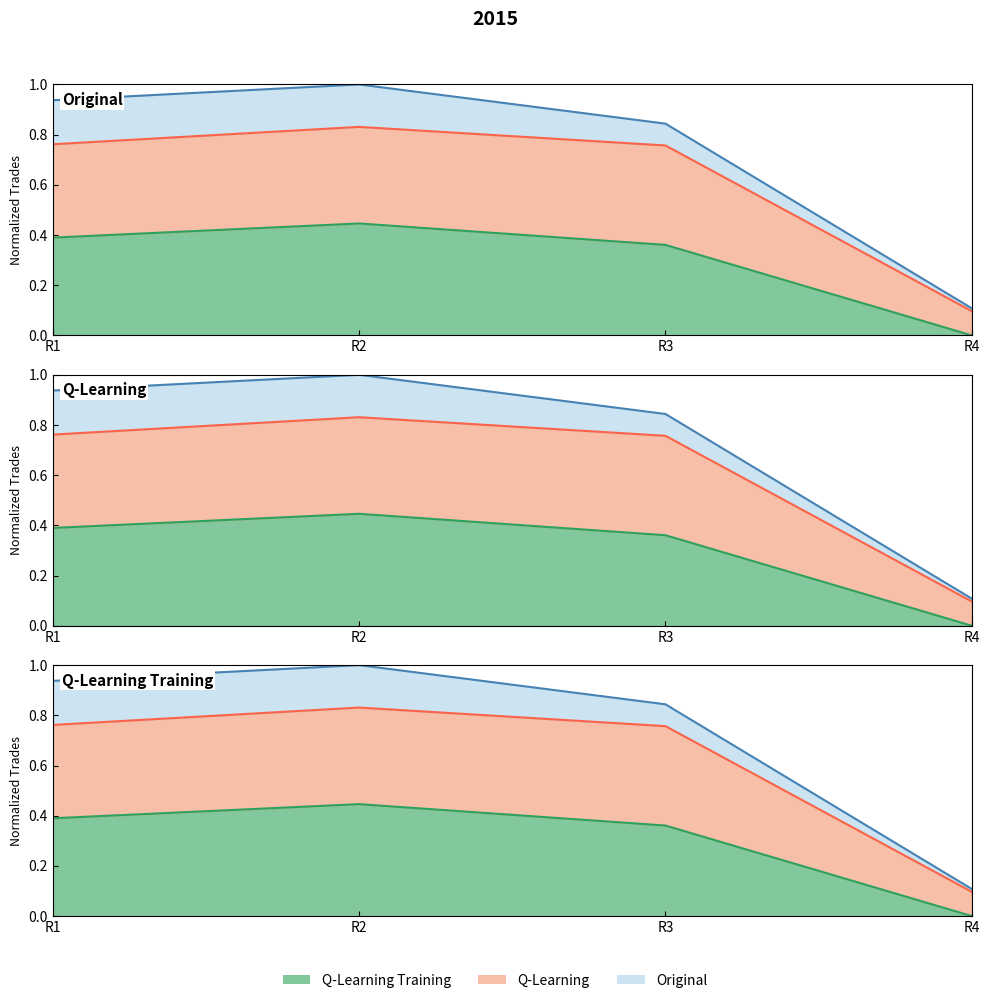

At which category is the sum across all series the highest?

R2